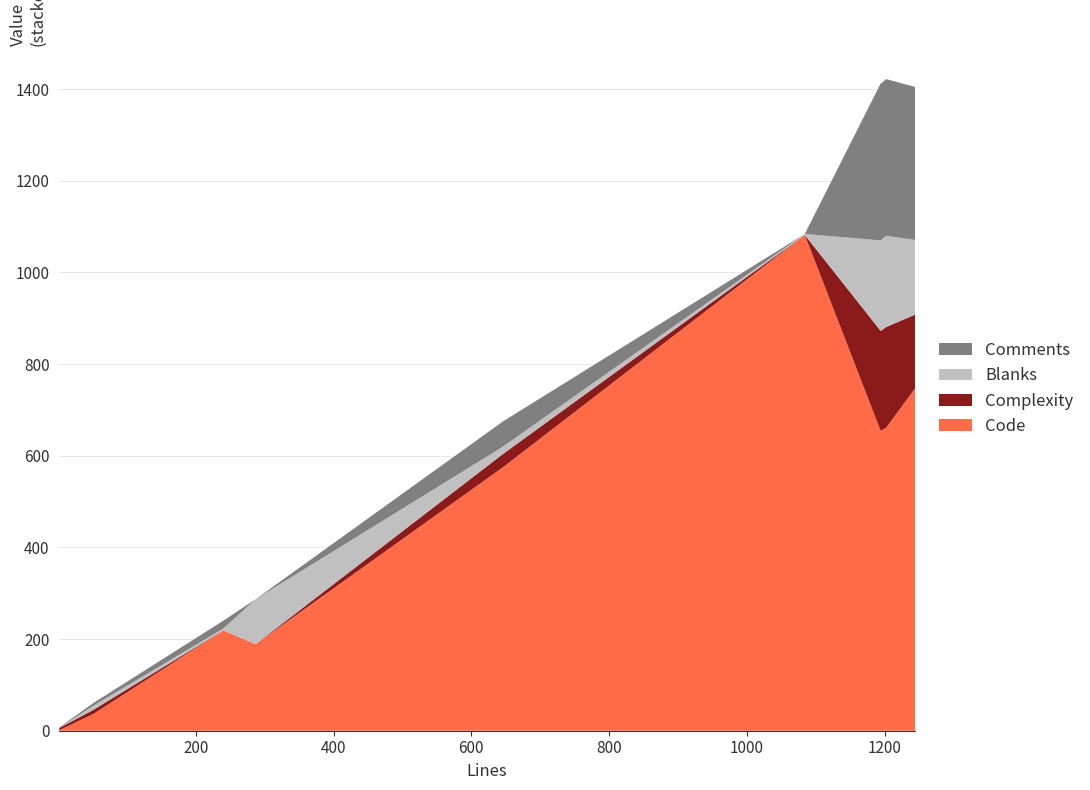

Reading left to right, extract all data points from this chart.

Code: 2=1	52=37	240=219	287=189	646=575	1084=1082	1194=655	1196=656	1202=661	1244=747
Comments: 2=1	52=6	240=17	287=0	646=55	1084=0	1194=342	1196=342	1202=342	1244=334
Blanks: 2=0	52=9	240=4	287=98	646=16	1084=2	1194=197	1196=198	1202=199	1244=163
Complexity: 2=5	52=9	240=0	287=0	646=29	1084=0	1194=218	1196=218	1202=220	1244=161